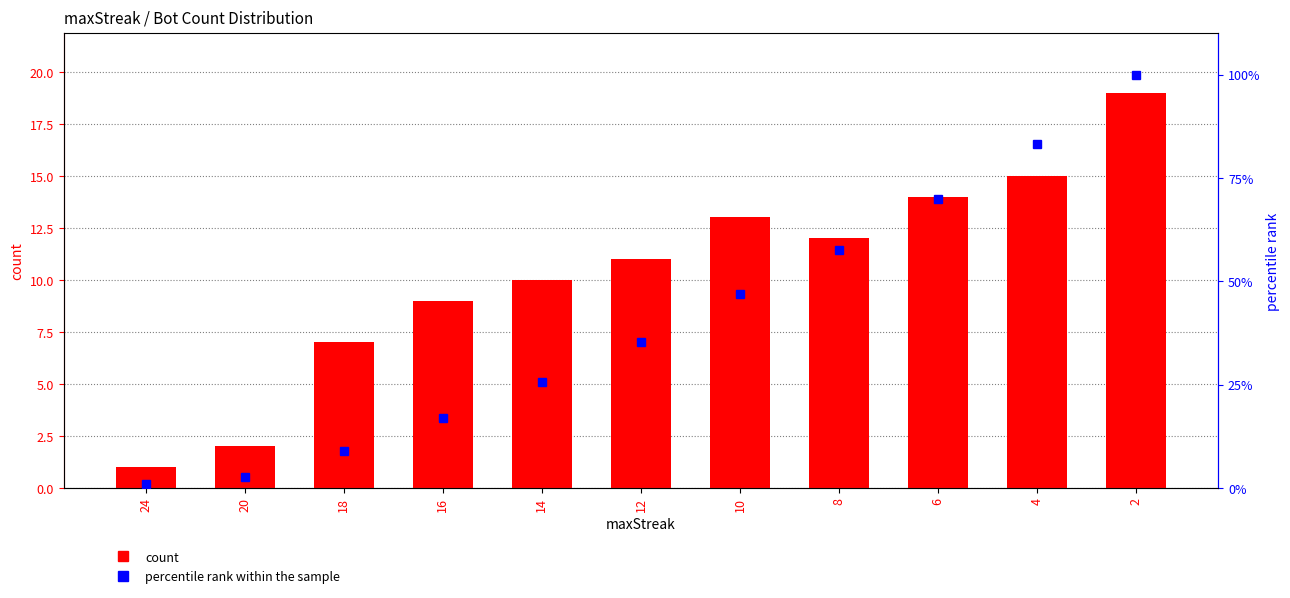

At which category is the sum across all series the highest?

2